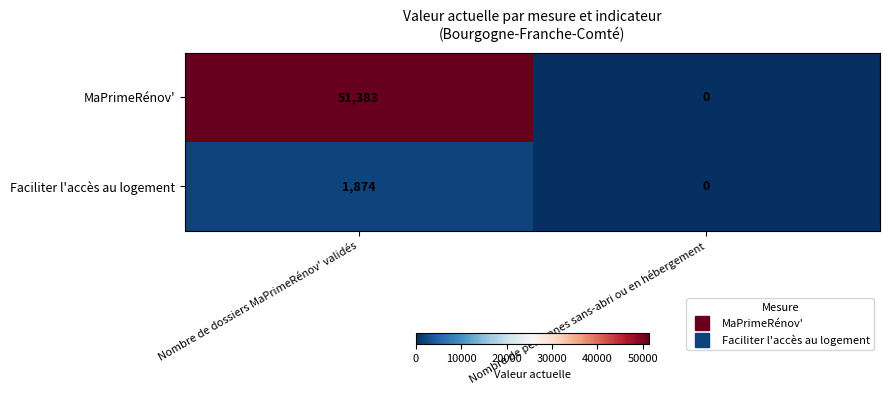

How many values in the MaPrimeRénov' series are below 51383?

1